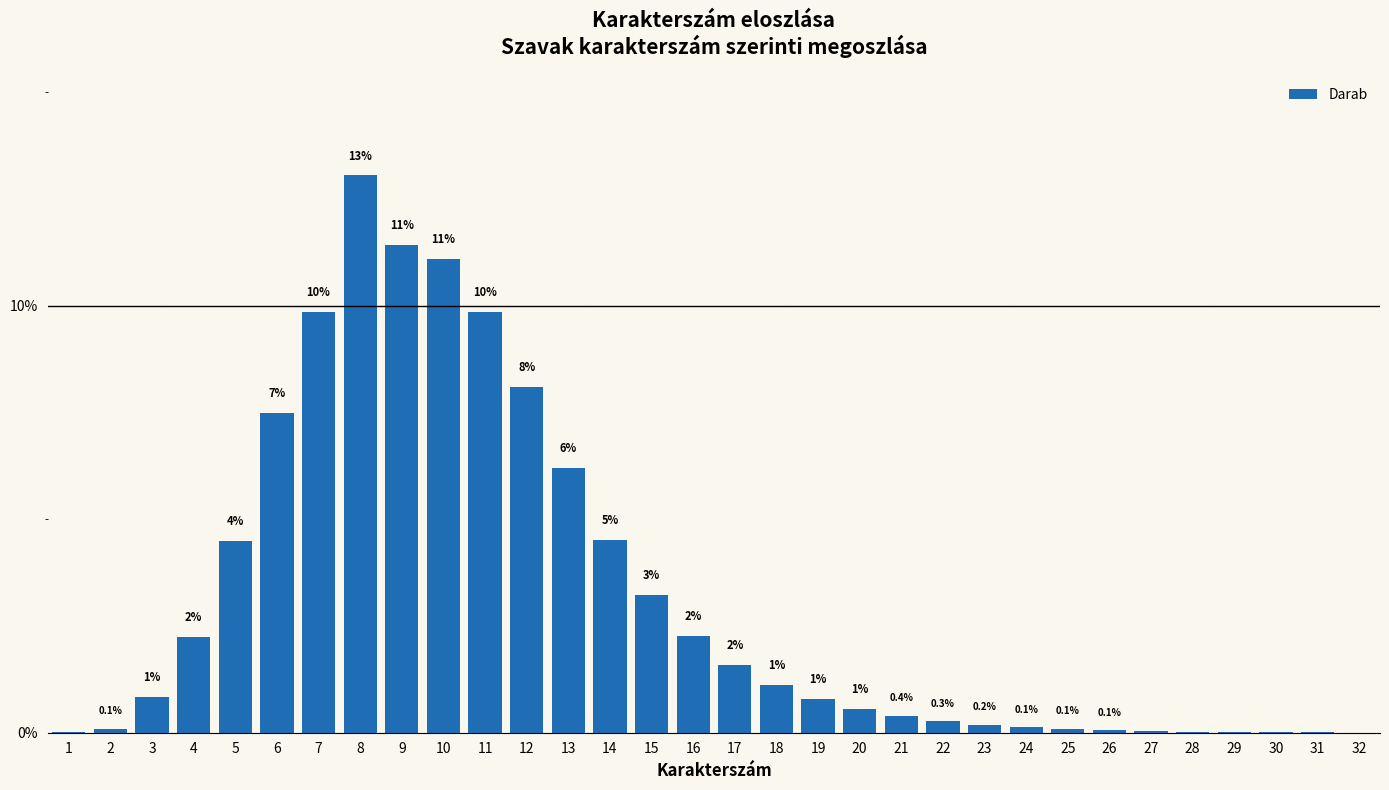

Are the bars horizontal?

No